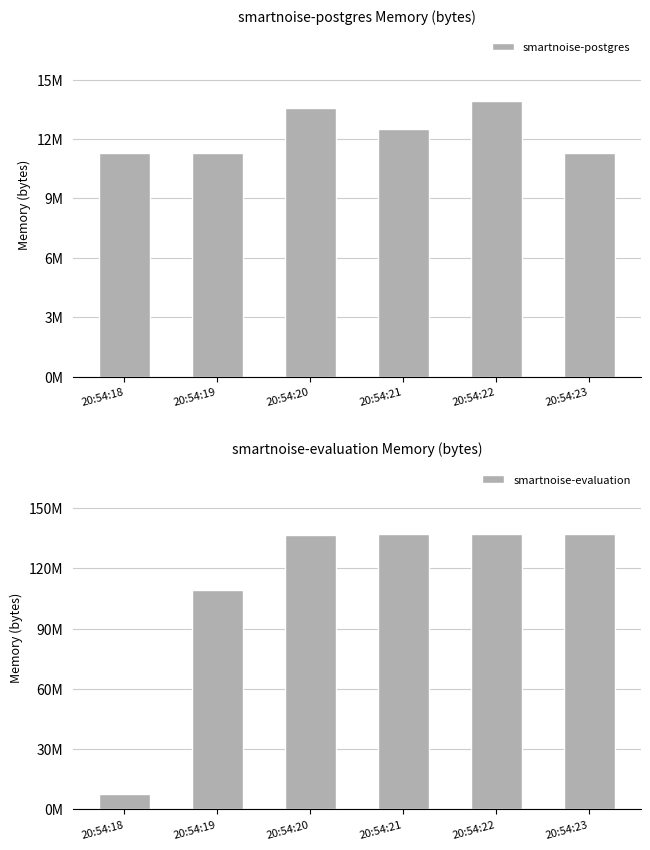

Count the smartnoise-postgres values in the range 11268096 to 13541376.

5